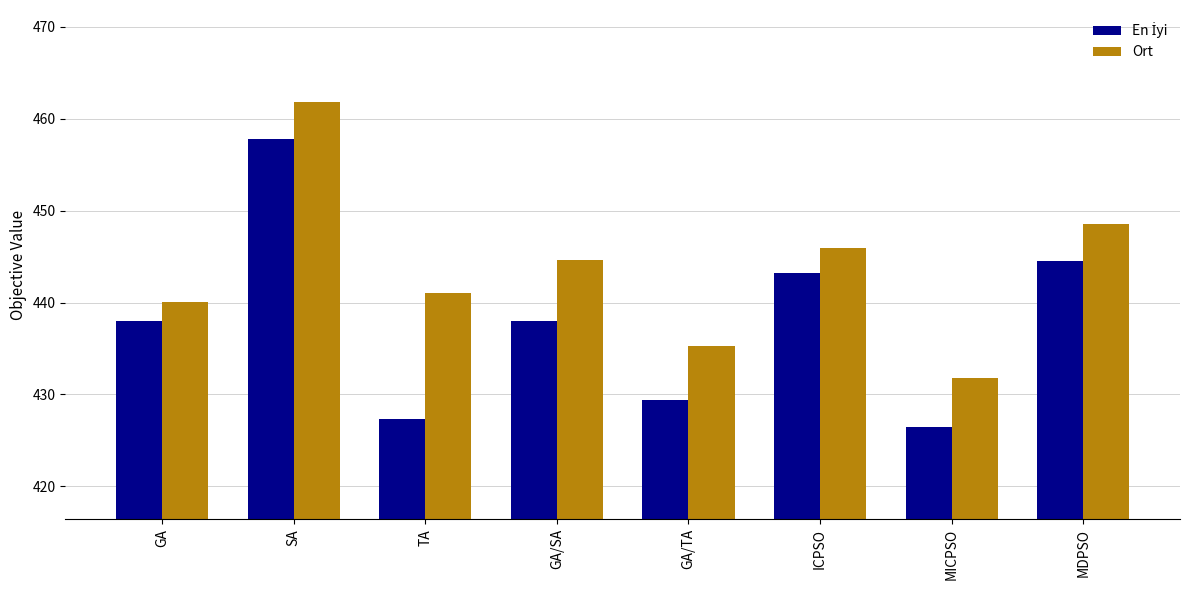

Where does the Ort series first go above 444?

SA